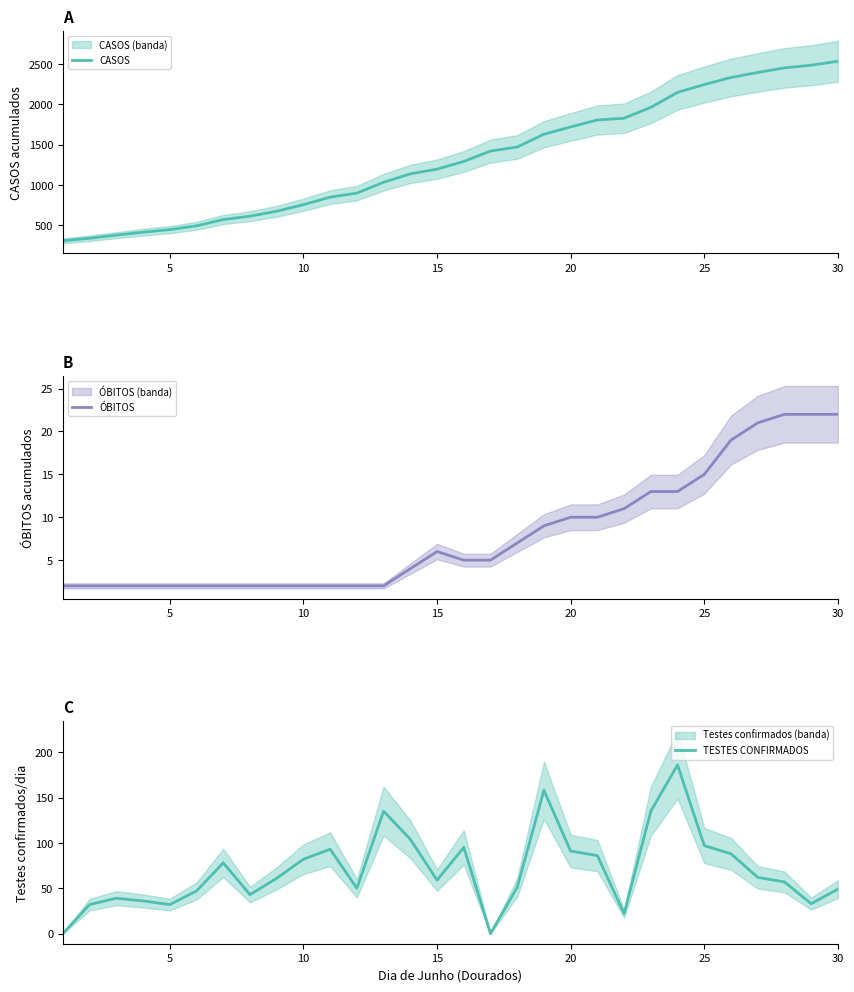

Which series has the largest total across all categories?

CASOS